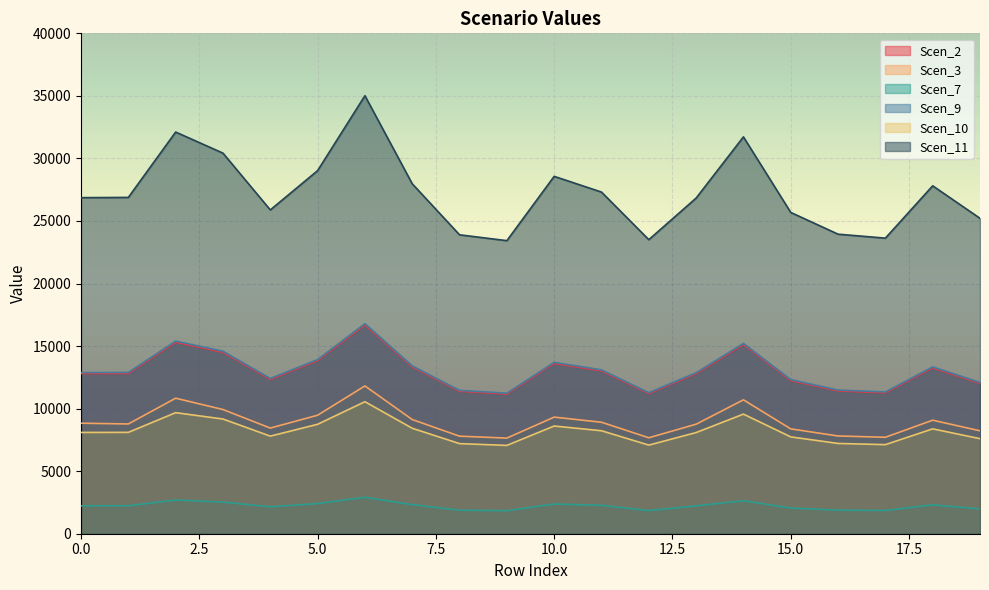

Which series has the largest range (max minus min)?

Scen_11